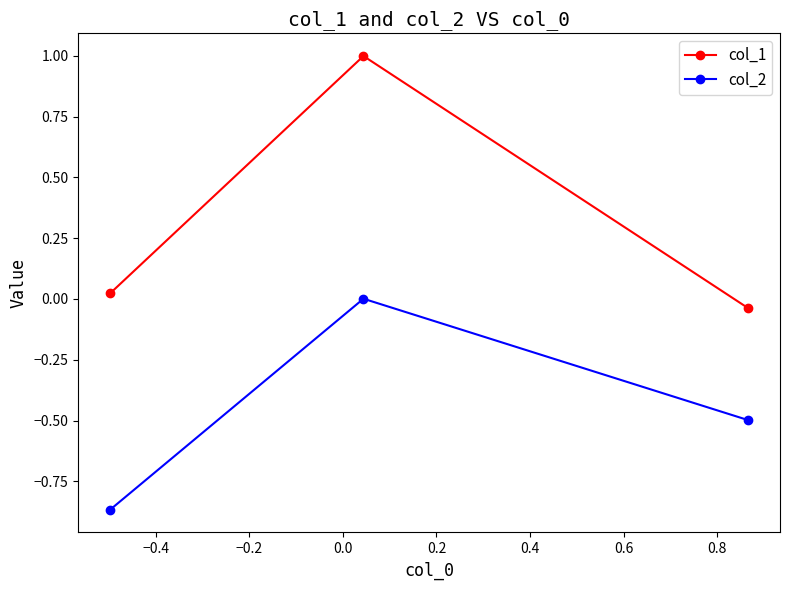

What is the difference between the maximum and minimum values in the col_1 series?

1.0